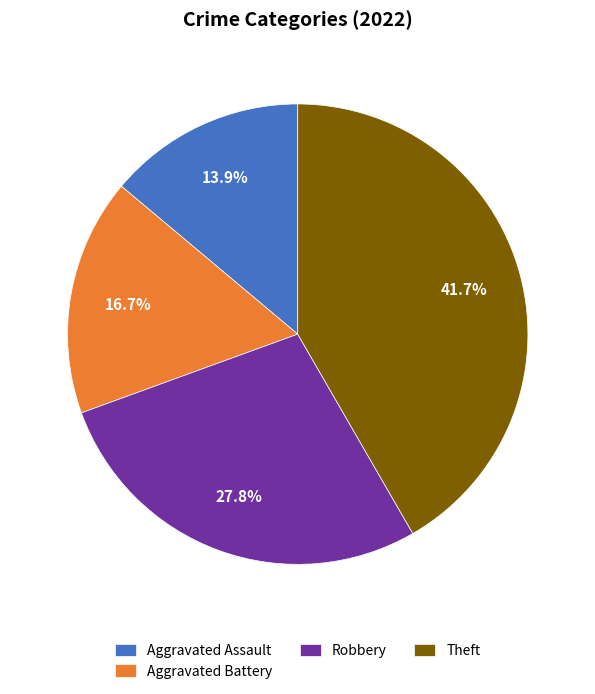

To the nearest percent, what portion does Theft represent?

42%